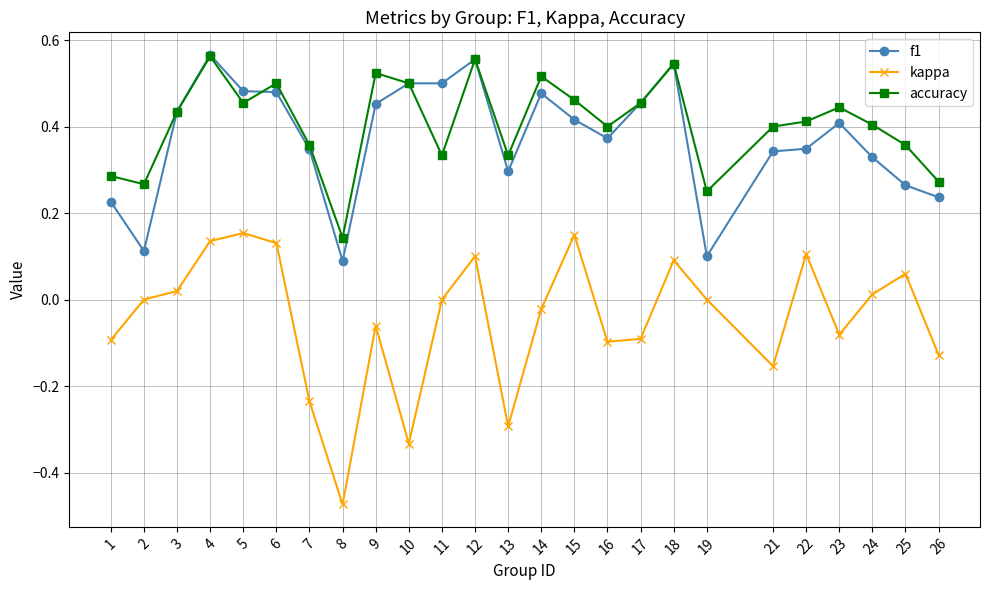

At 19, list the series in order from largest to smallest.

accuracy, f1, kappa